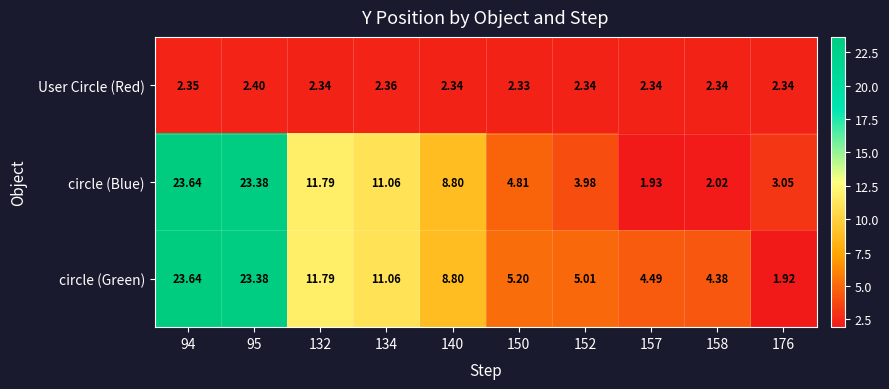

Between 158 and 176, which series saw the biggest shift?

circle (Green)